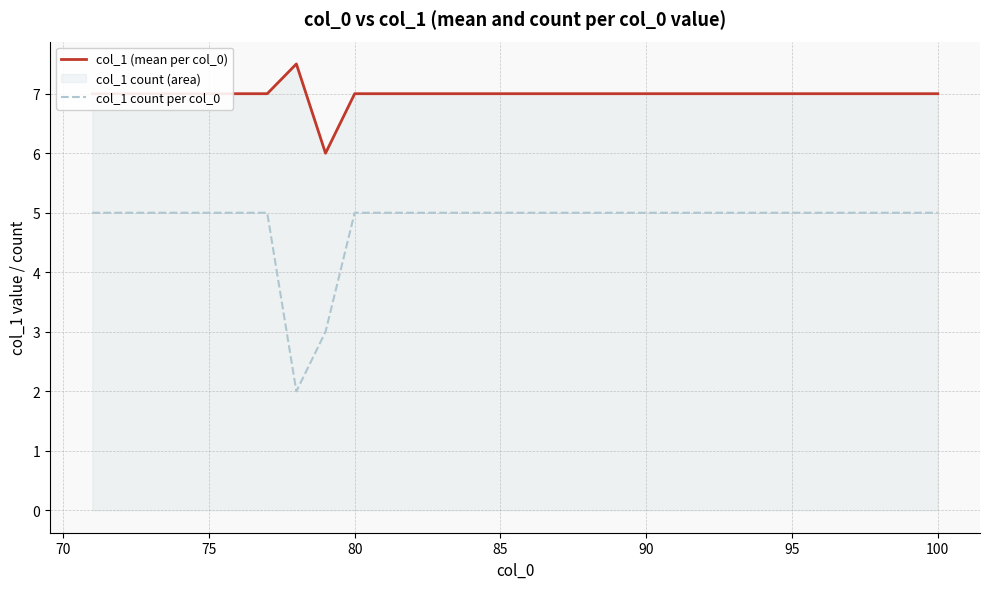

True or false: col_1 count per col_0 and col_1 (mean per col_0) intersect in this chart.

False